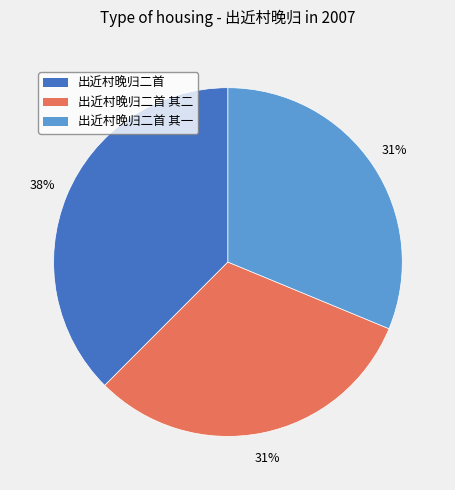

Is it true that 出近村晚归二首 其二 is 26% of the pie?

False